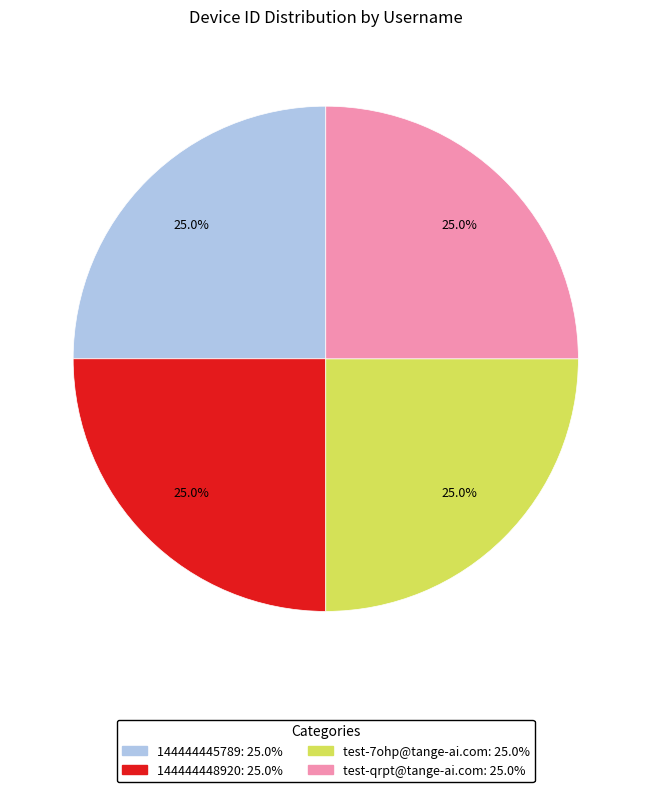

Is it true that 144444445789 is 25% of the pie?

True